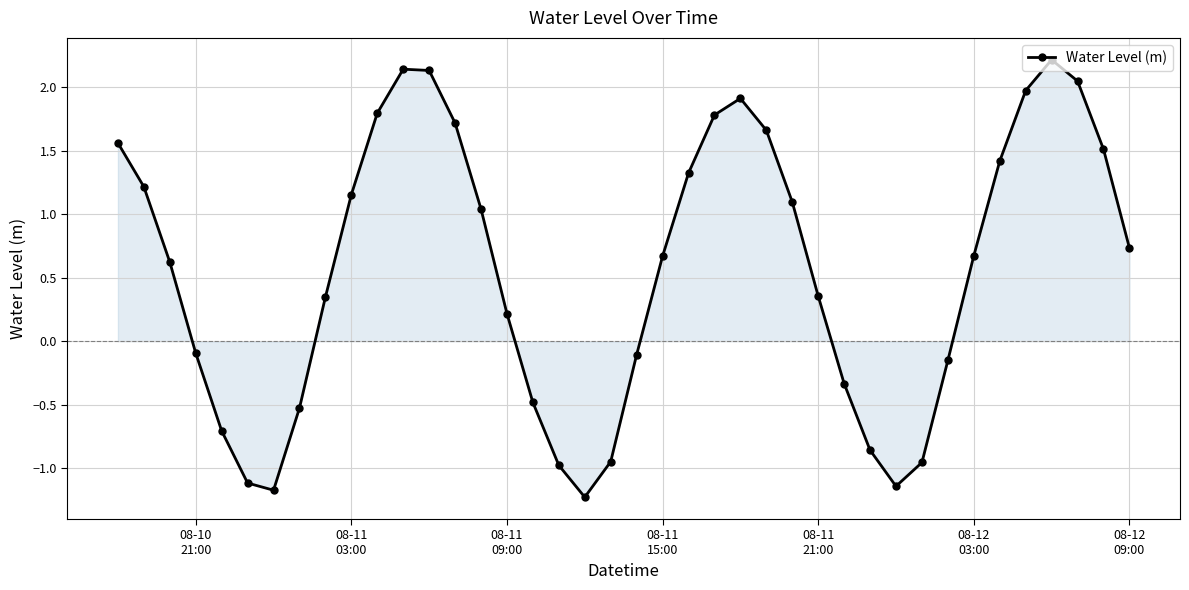

How many interior local peaks (higher than both neighbors) does the data have?

3